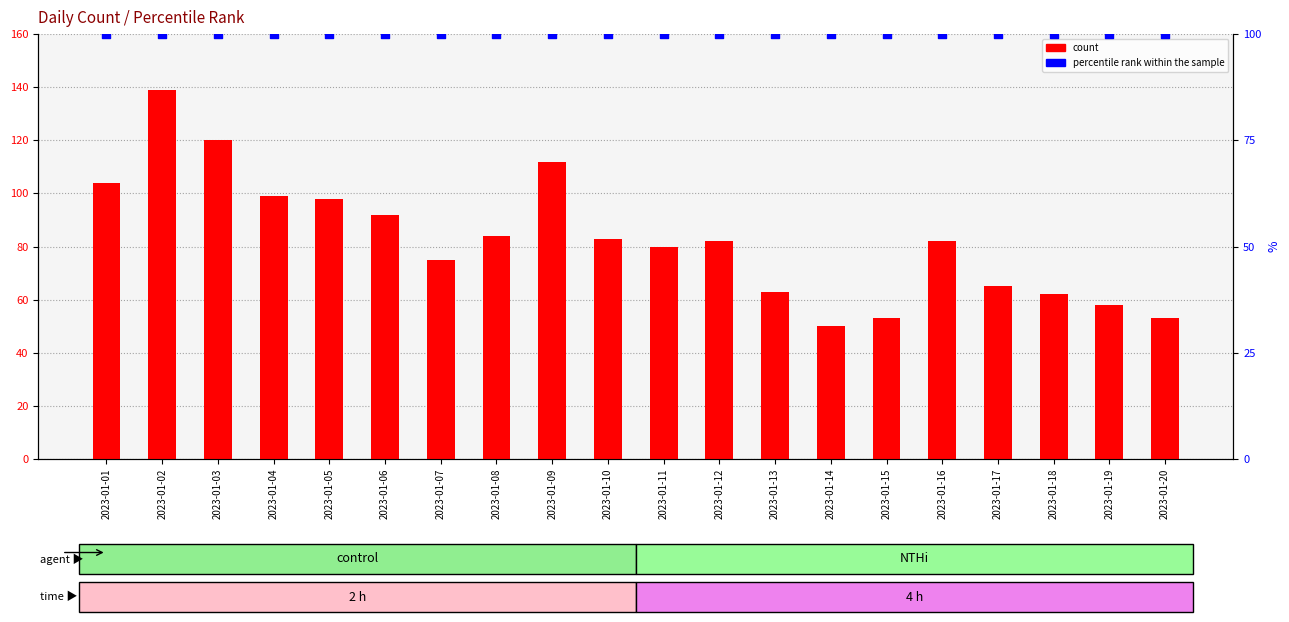

At how many categories does at least one series exceed 112?

2